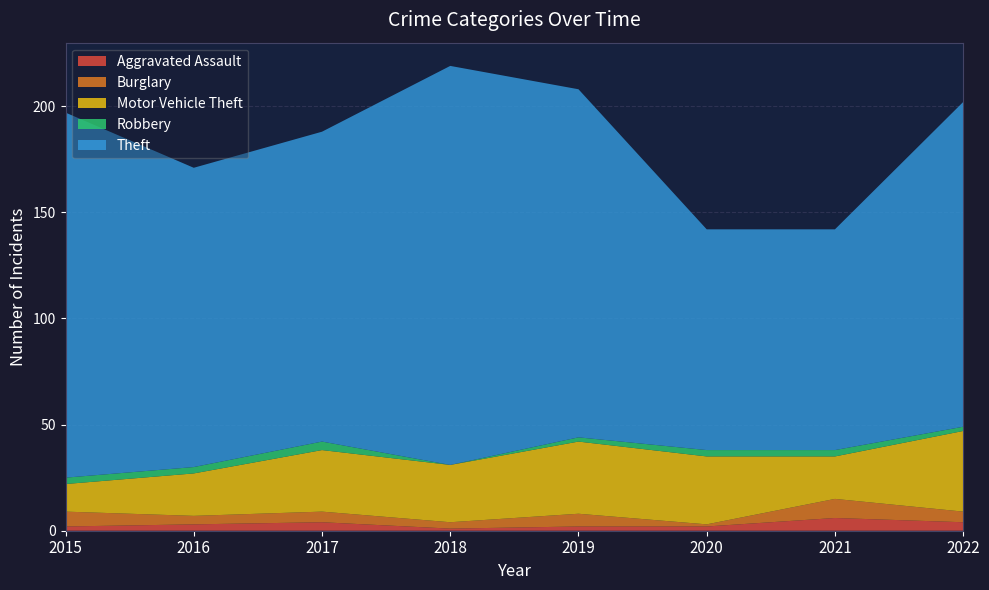

Reading right to left, extract all data points from this chart.

Aggravated Assault: 2022=4	2021=6	2020=2	2019=2	2018=1	2017=4	2016=3	2015=2
Burglary: 2022=5	2021=9	2020=1	2019=6	2018=3	2017=5	2016=4	2015=7
Motor Vehicle Theft: 2022=38	2021=20	2020=32	2019=34	2018=27	2017=29	2016=20	2015=13
Robbery: 2022=2	2021=3	2020=3	2019=2	2018=0	2017=4	2016=3	2015=3
Theft: 2022=153	2021=104	2020=104	2019=164	2018=188	2017=146	2016=141	2015=172